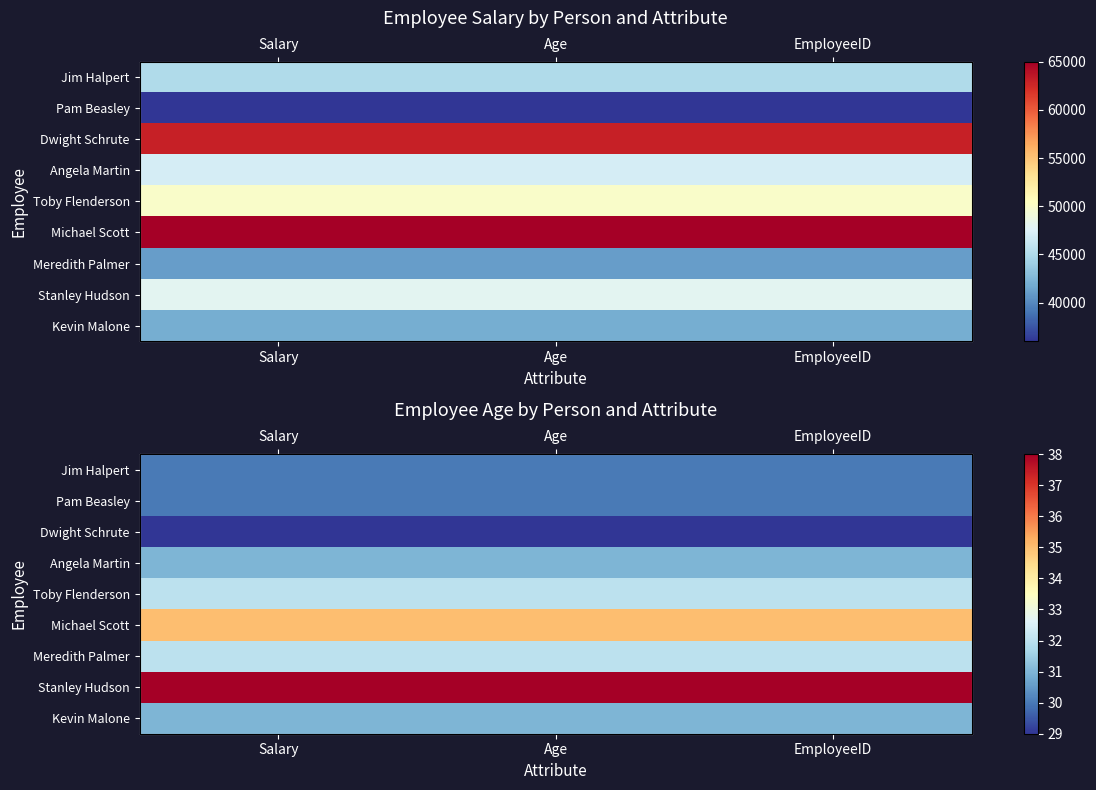

The value of Jim Halpert at Salary is 40. True or false?

False